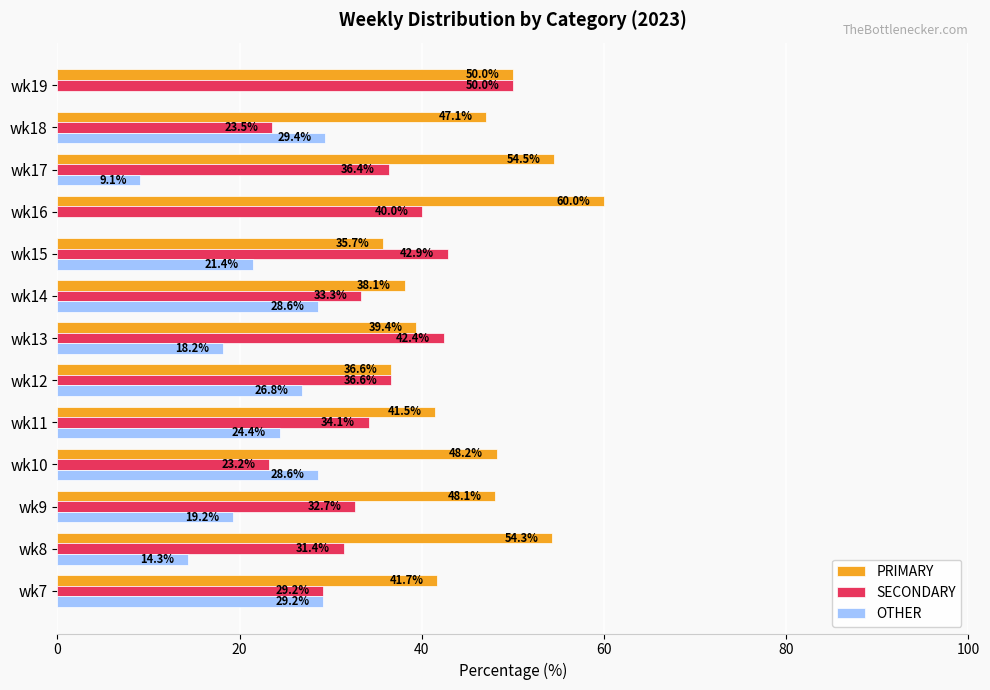

Is the value of OTHER at wk19 greater than the value of PRIMARY at wk18?

No